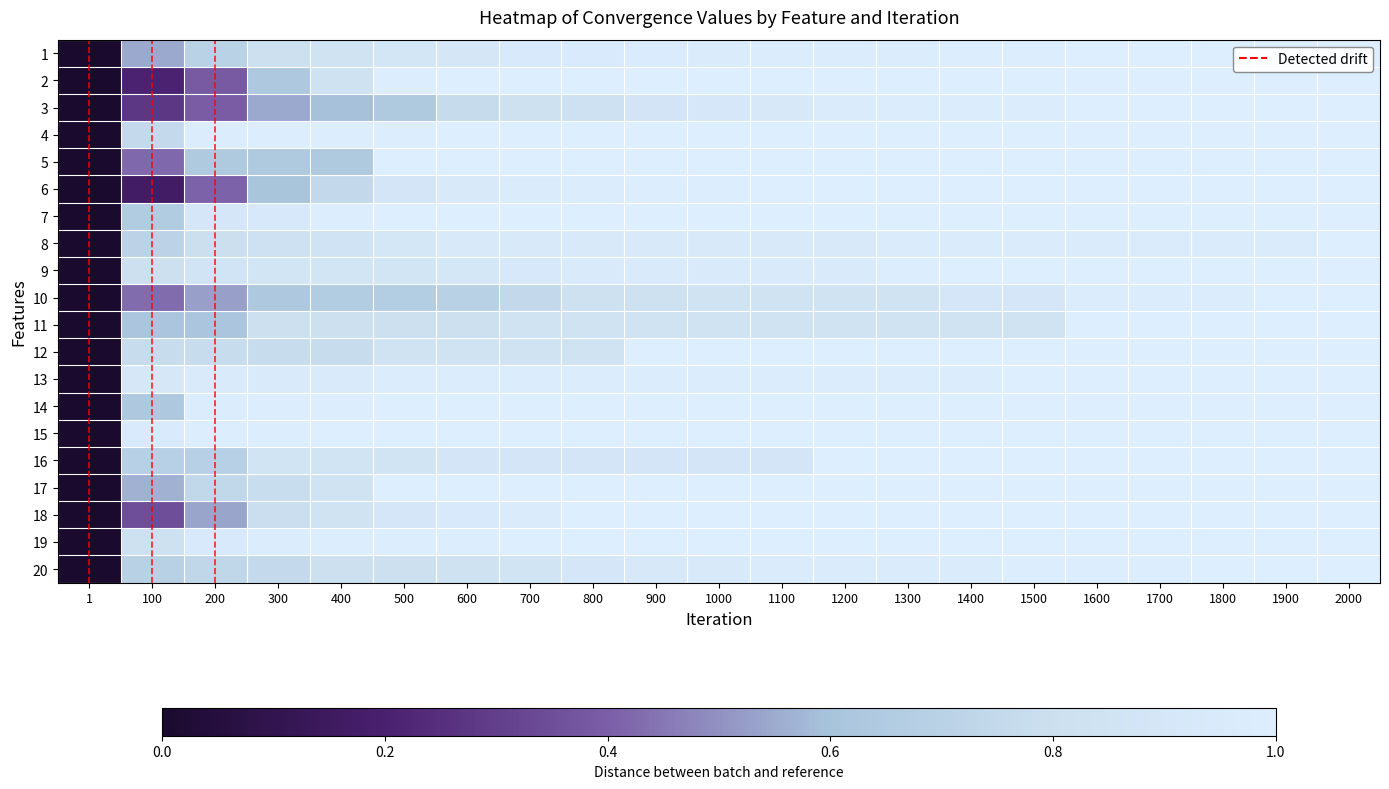

At how many categories does at least one series exceed 0?

20